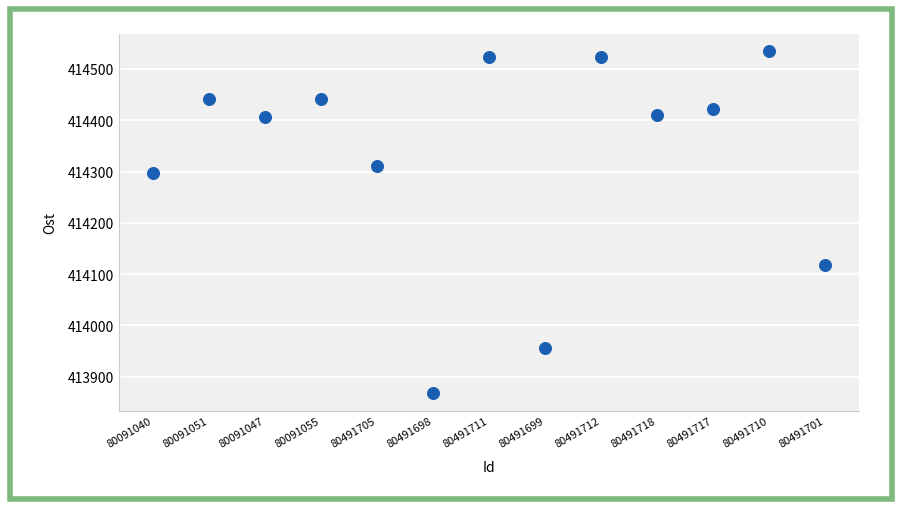

What Y value in the scatter plot is closest to 414200?

414118.0